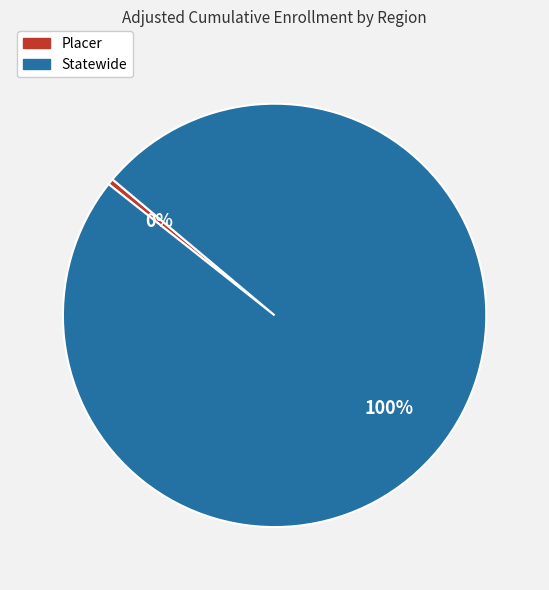

The Placer slice represents 0% of the pie. True or false?

True